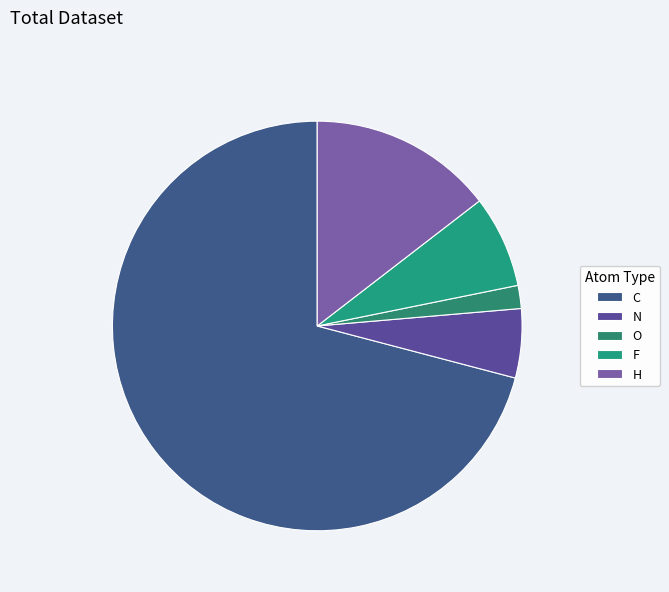

To the nearest percent, what portion does C represent?

71%